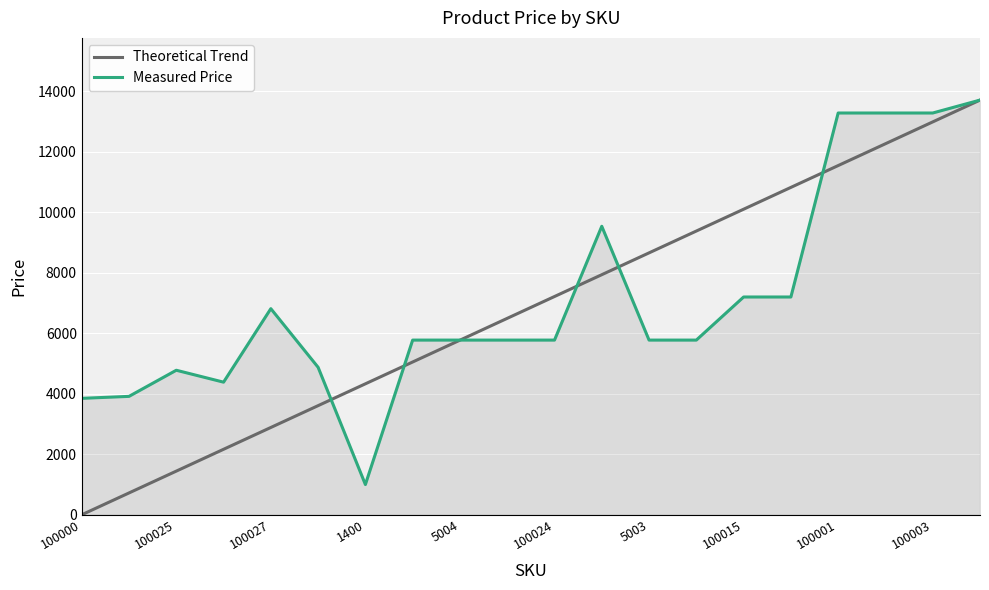

What is the maximum value for Measured Price?

13712.0